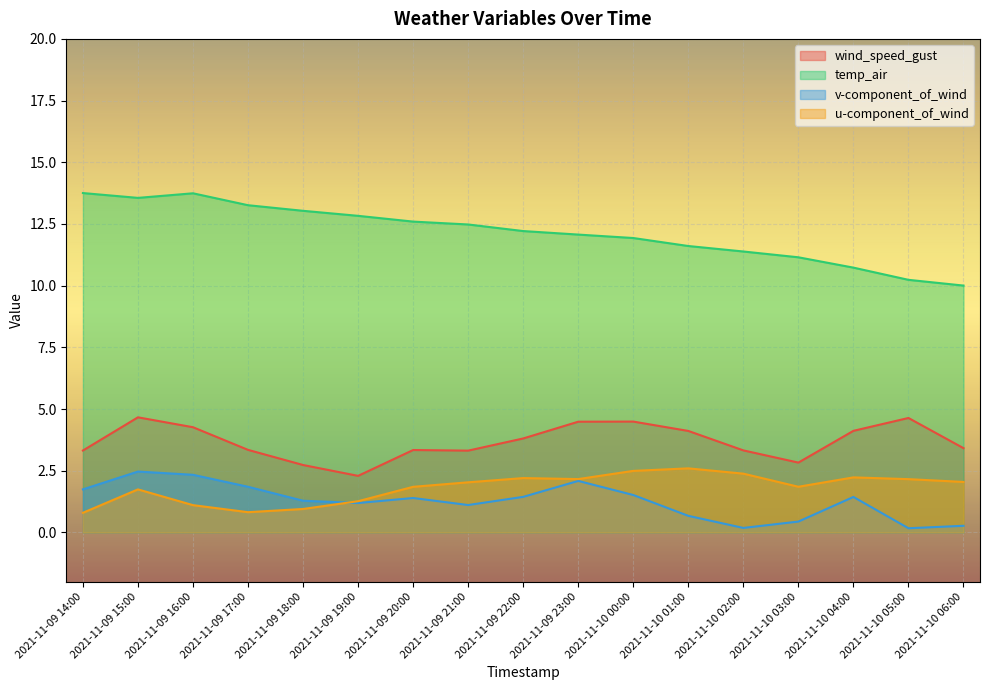

Which series has the largest range (max minus min)?

temp_air